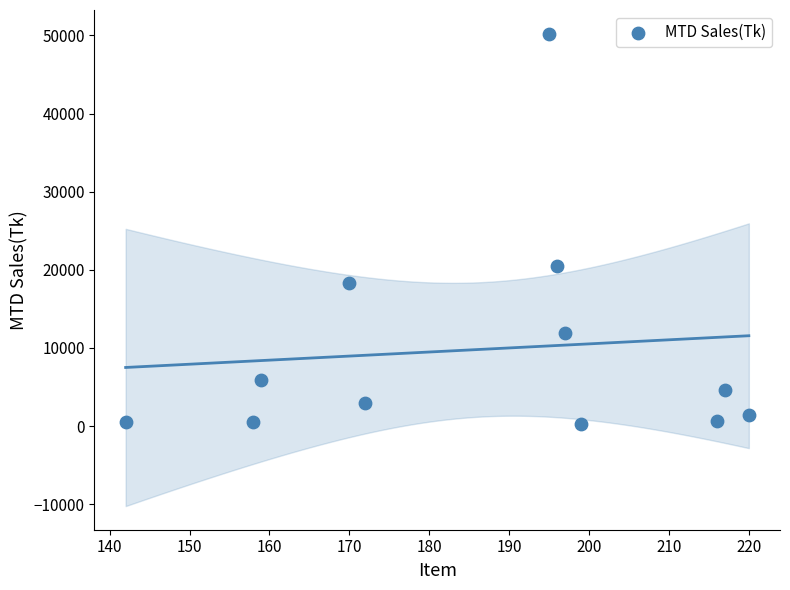

What is the range of Y values (max minus min)?

49970.8